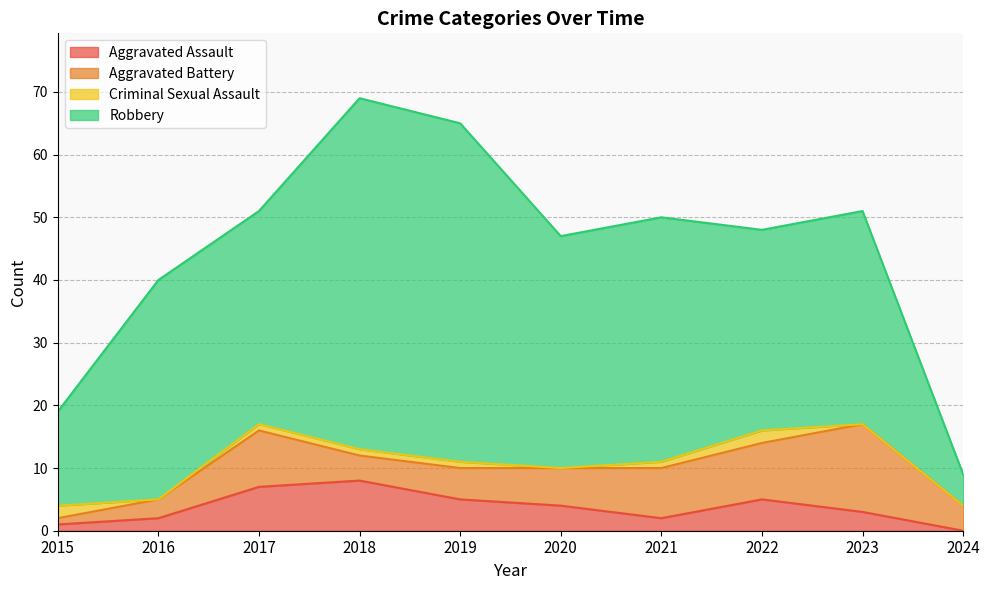

Reading left to right, list all the values displayed in this chart.

Aggravated Assault: 2015=1	2016=2	2017=7	2018=8	2019=5	2020=4	2021=2	2022=5	2023=3	2024=0
Aggravated Battery: 2015=1	2016=3	2017=9	2018=4	2019=5	2020=6	2021=8	2022=9	2023=14	2024=4
Criminal Sexual Assault: 2015=2	2016=0	2017=1	2018=1	2019=1	2020=0	2021=1	2022=2	2023=0	2024=0
Robbery: 2015=15	2016=35	2017=34	2018=56	2019=54	2020=37	2021=39	2022=32	2023=34	2024=5